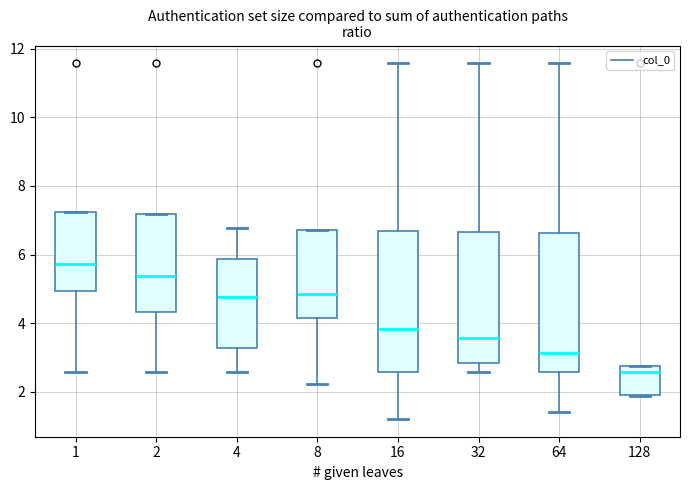

Which box's median line is the highest?

1